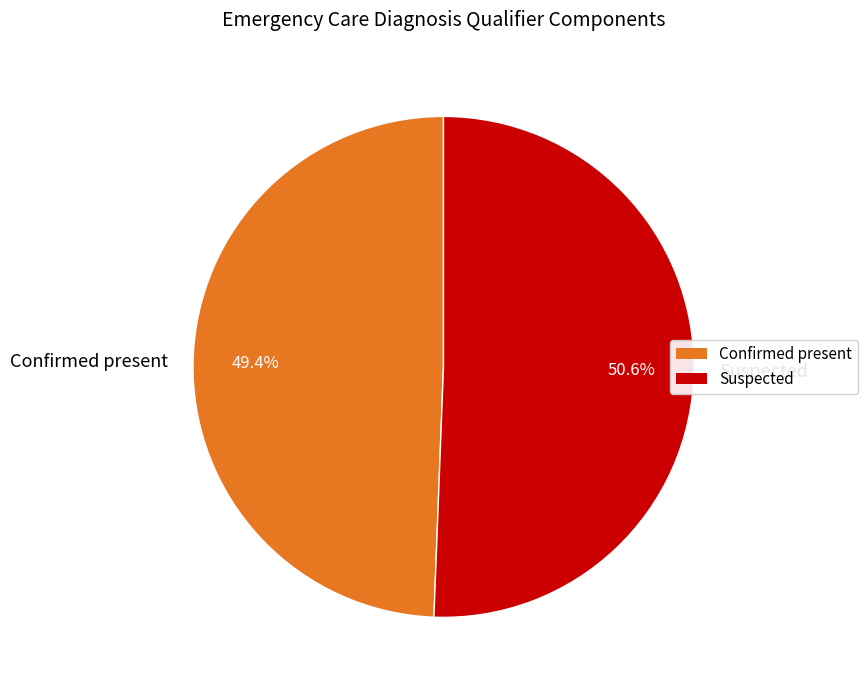

To the nearest percent, what is the average slice percentage?

50%